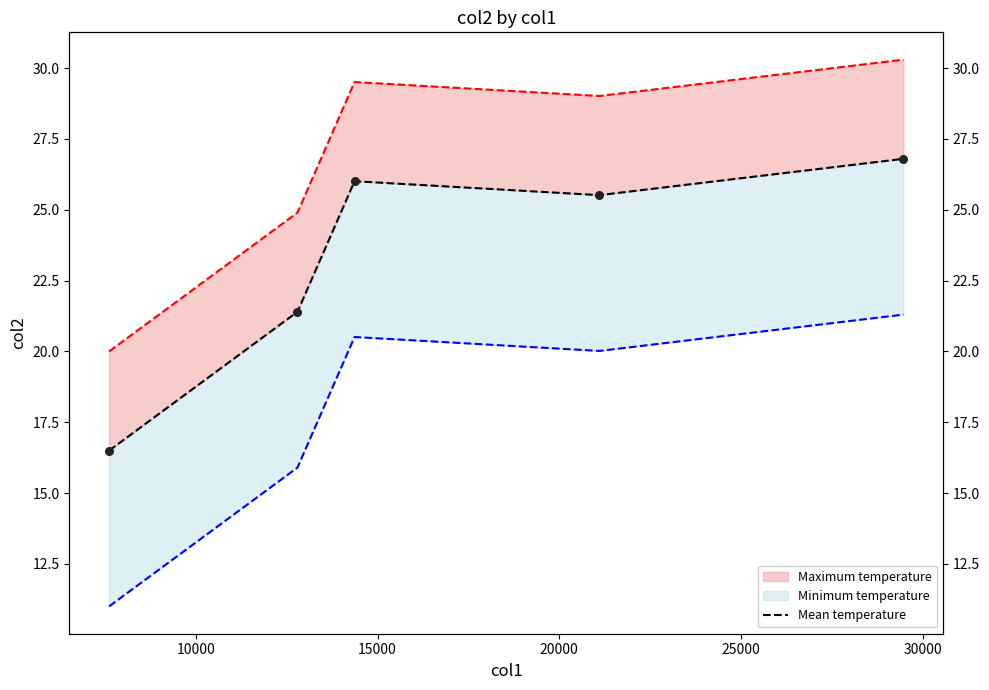

Between 10000 and 25000, which is larger?

25000